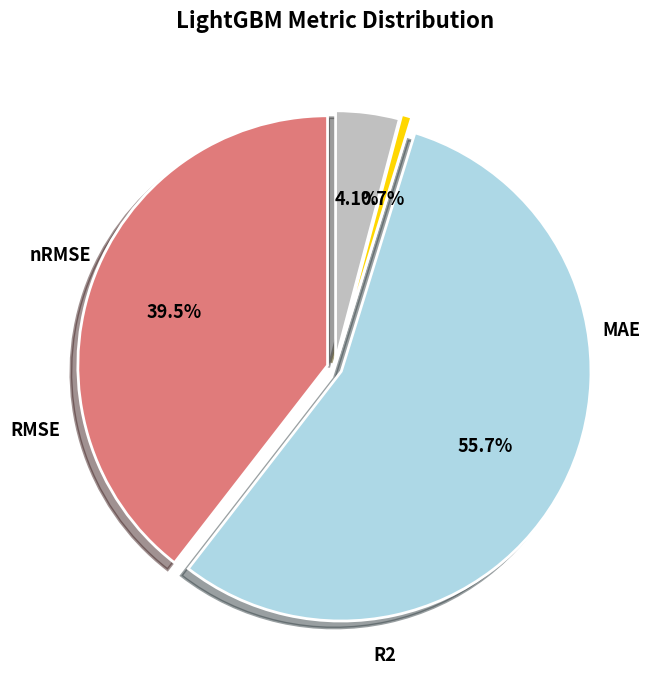

True or false: R2 accounts for 19% of the total.

False